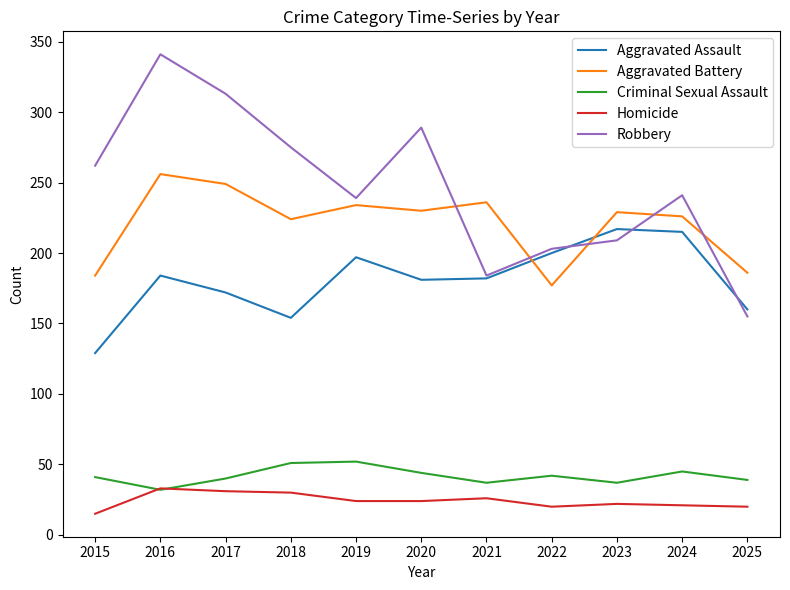

What is the approximate value of Homicide at 2019, to the nearest 10?

20